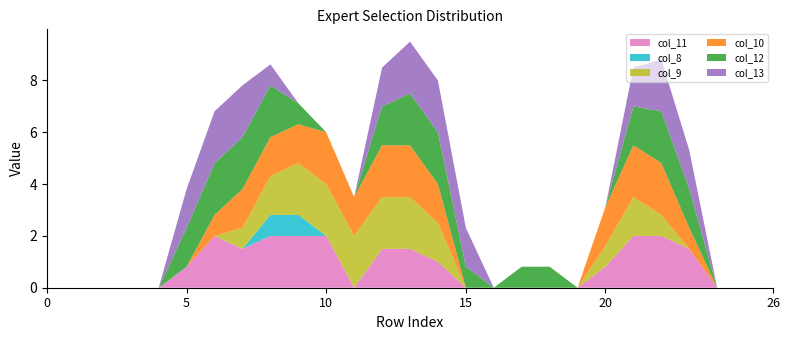

Reading right to left, what are all the values shown in this chart?

col_11: 0.0	0.0	0.0	1.5	2.0	2.0	0.8	0.0	0.0	0.0	0.0	0.0	1.0	1.5	1.5	0.0	2.0	2.0	2.0	1.5	2.0	0.8	0.0	0.0	0.0	0.0	0.0
col_8: 0.0	0.0	0.0	0.0	0.0	0.0	0.0	0.0	0.0	0.0	0.0	0.0	0.0	0.0	0.0	0.0	0.0	0.8	0.8	0.0	0.0	0.0	0.0	0.0	0.0	0.0	0.0
col_9: 0.0	0.0	0.0	0.0	0.8	1.5	0.8	0.0	0.0	0.0	0.0	0.0	1.5	2.0	2.0	2.0	2.0	2.0	1.5	0.8	0.0	0.0	0.0	0.0	0.0	0.0	0.0
col_10: 0.0	0.0	0.0	0.8	2.0	2.0	1.5	0.0	0.0	0.0	0.0	0.0	1.5	2.0	2.0	1.5	2.0	1.5	1.5	1.5	0.8	0.0	0.0	0.0	0.0	0.0	0.0
col_12: 0.0	0.0	0.0	1.5	2.0	1.5	0.0	0.0	0.8	0.8	0.0	0.8	2.0	2.0	1.5	0.0	0.0	0.8	2.0	2.0	2.0	1.5	0.0	0.0	0.0	0.0	0.0
col_13: 0.0	0.0	0.0	1.5	2.0	1.5	0.0	0.0	0.0	0.0	0.0	1.5	2.0	2.0	1.5	0.0	0.0	0.0	0.8	2.0	2.0	1.5	0.0	0.0	0.0	0.0	0.0